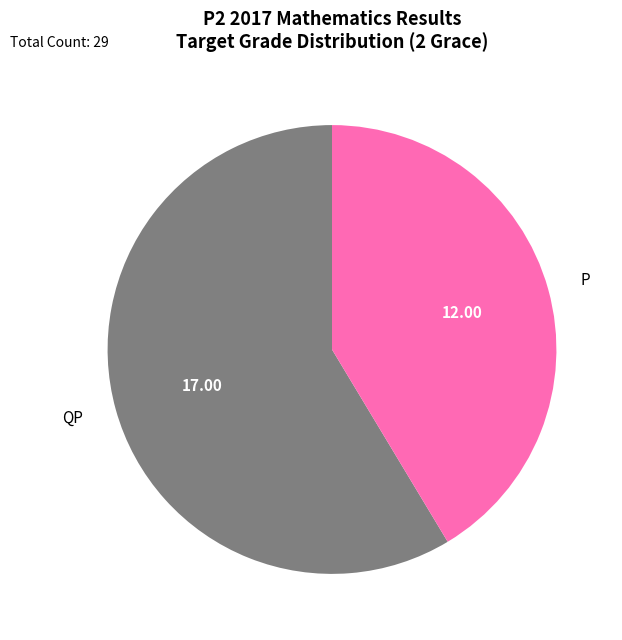

The P slice represents 51% of the pie. True or false?

False